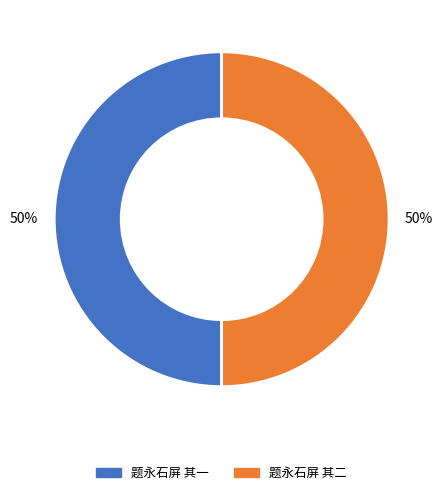

Approximately how many times larger is the value at 题永石屏 其二 compared to 题永石屏 其一?

1.0